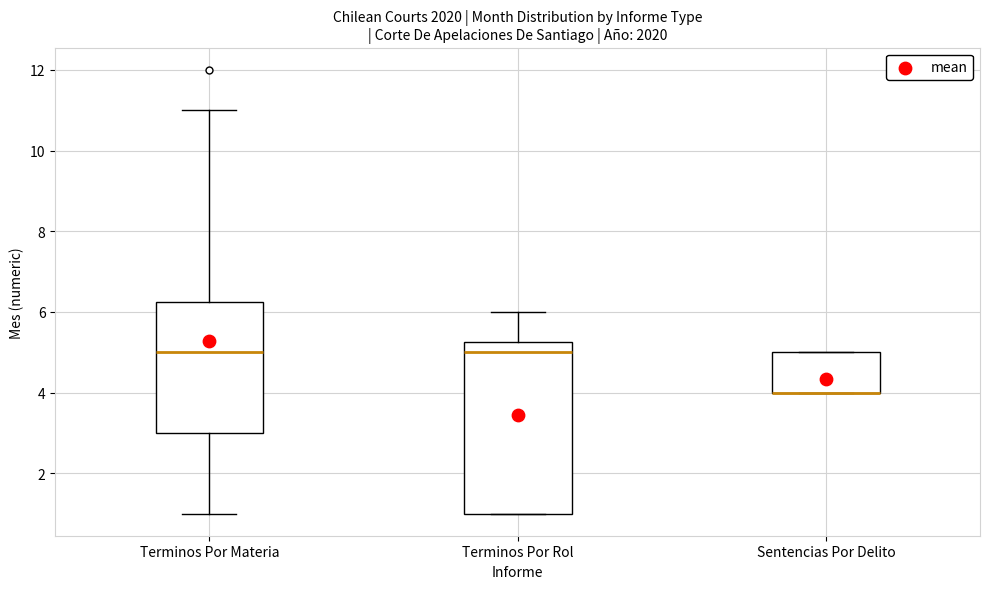

Reading left to right, read every box against the y-axis: the position of its median line, the range the box covers, and the ends of its whiskers. The values are not printed on the chart, so give them approximately, as read against the axis.

Terminos Por Materia: median 5.0, box 3.0 to 6.2, whiskers 1.0 to 11.0
Terminos Por Rol: median 5.0, box 1.0 to 5.2, whiskers 1.0 to 6.0
Sentencias Por Delito: median 4.0 (drawn on the box's lower edge), box 4.0 to 5.0, whiskers 4.0 to 5.0